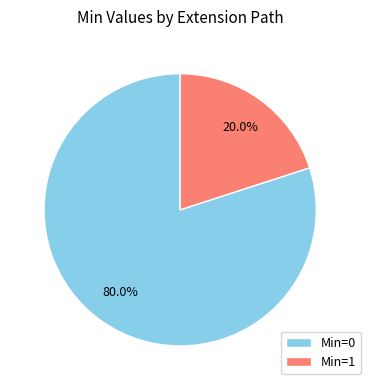

Which category accounts for the majority?

Min=0